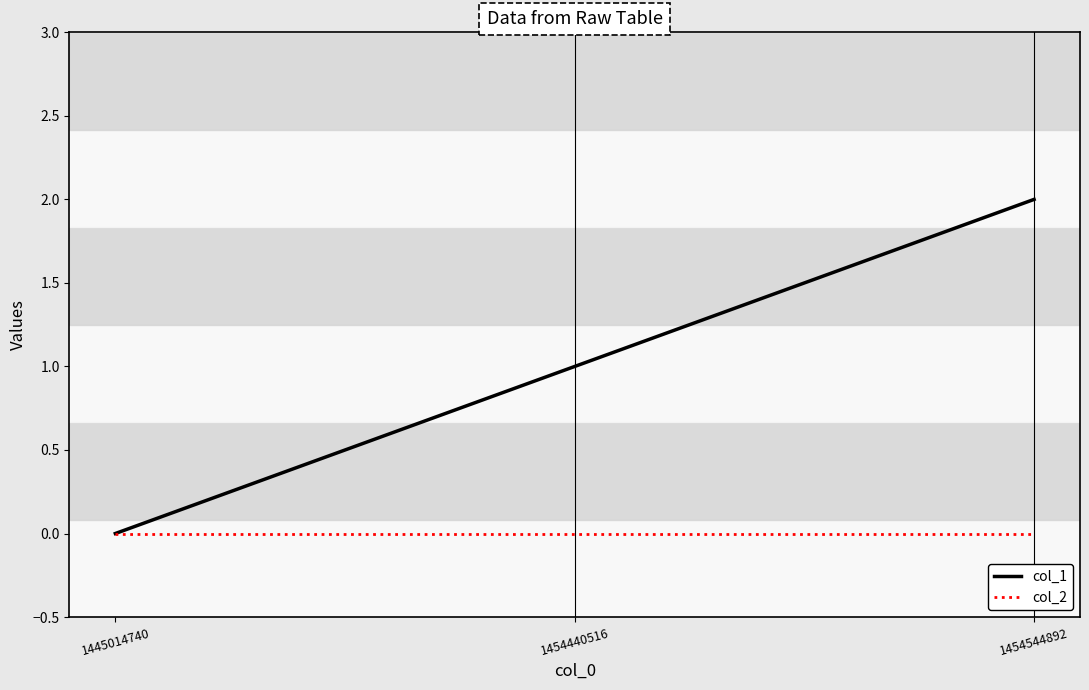

Between 1445014740 and 1454544892, which series saw the biggest shift?

col_1